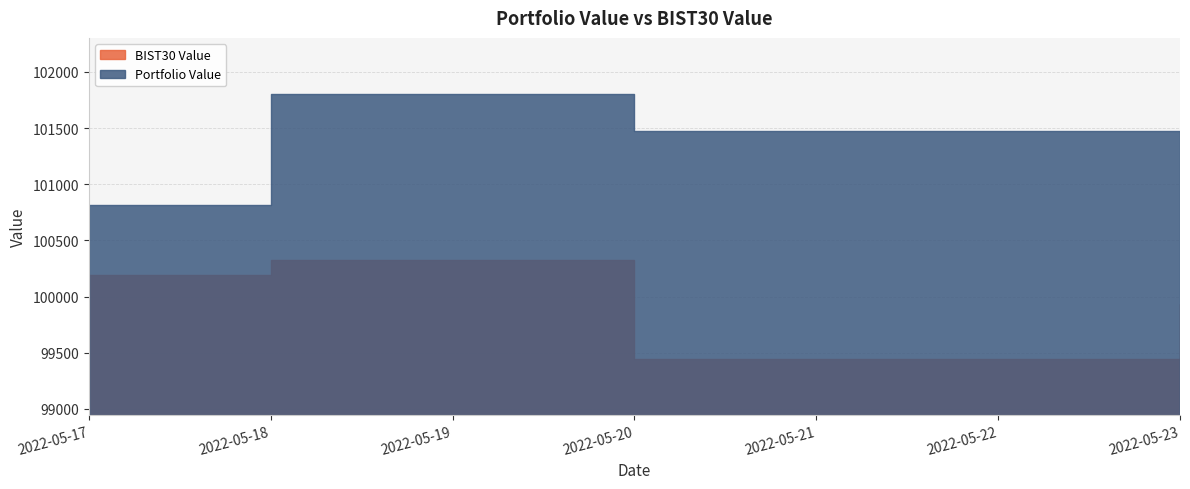

What is the approximate value of BIST30 Value at 2022-05-18?

100325.0